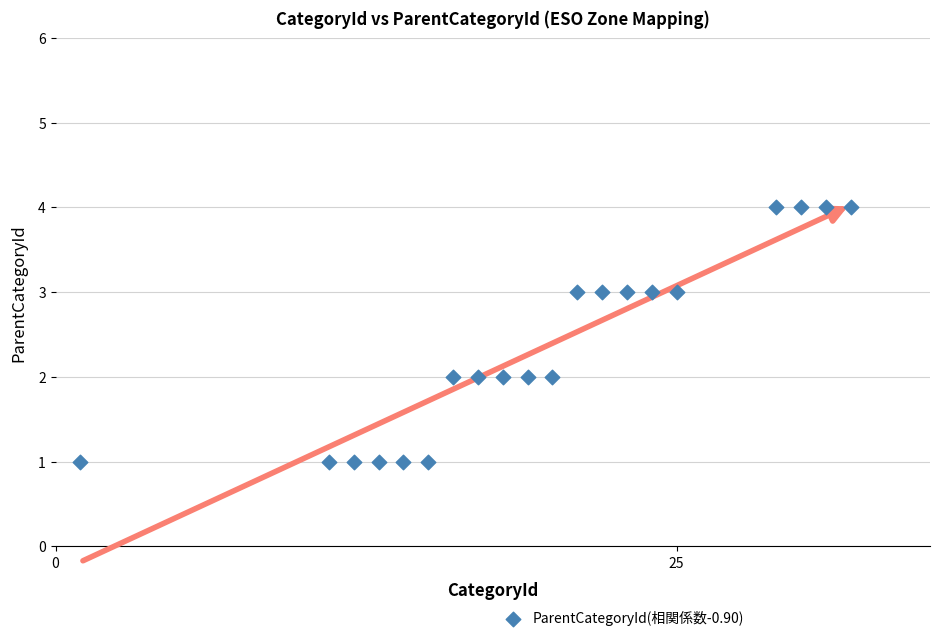

What is the range of Y values (max minus min)?

3